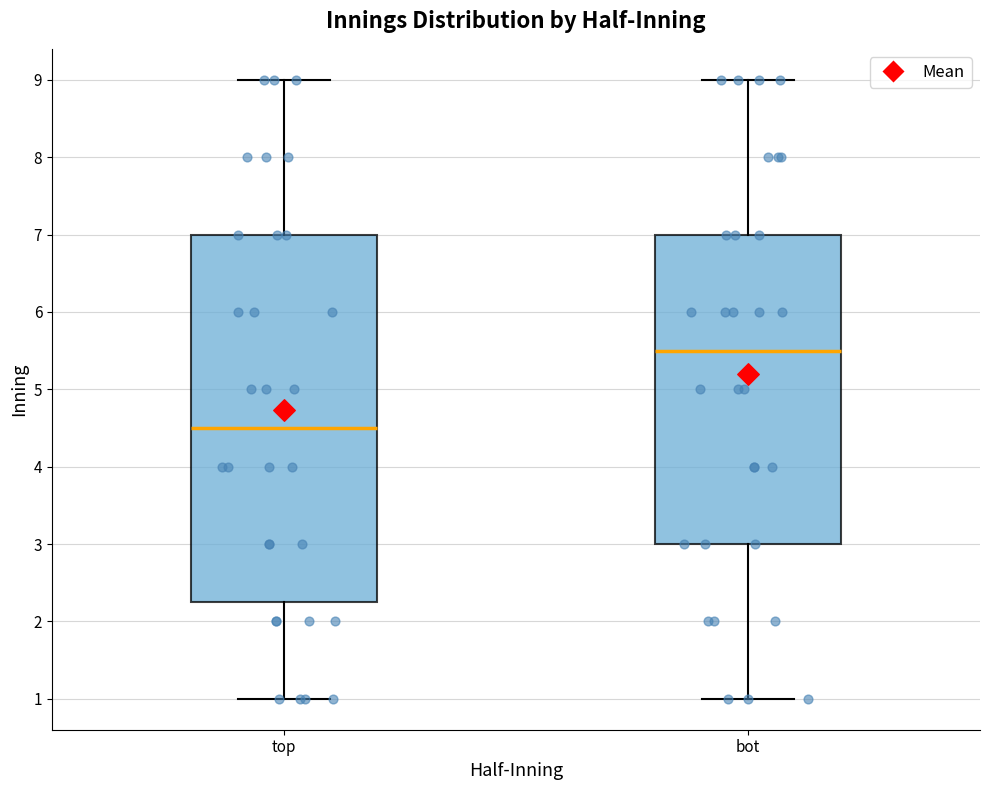

Which box's median line is the lowest?

top